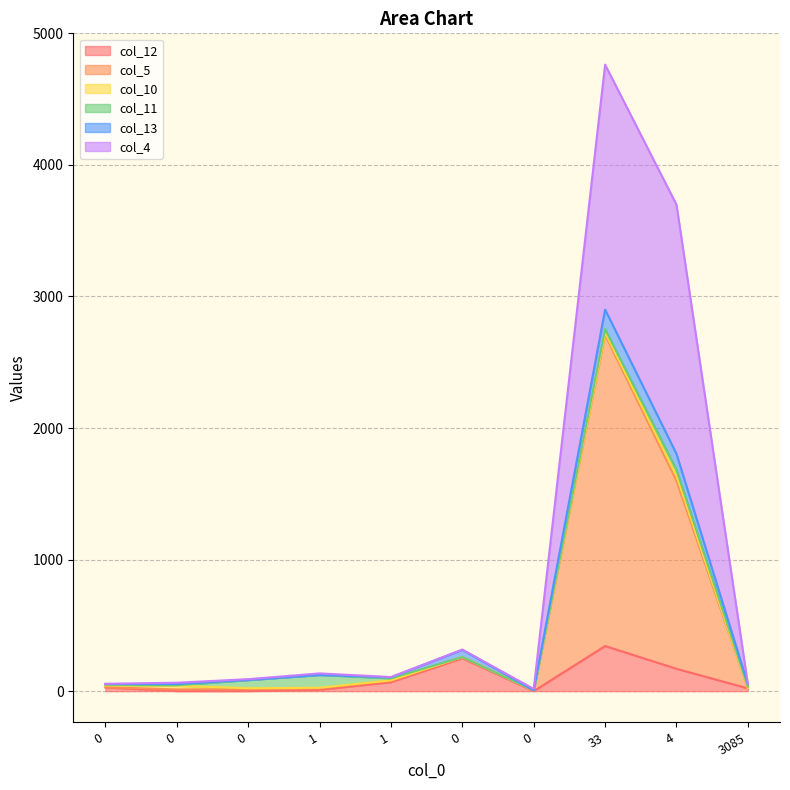

Is it true that col_5 equals 2 at 0?

False